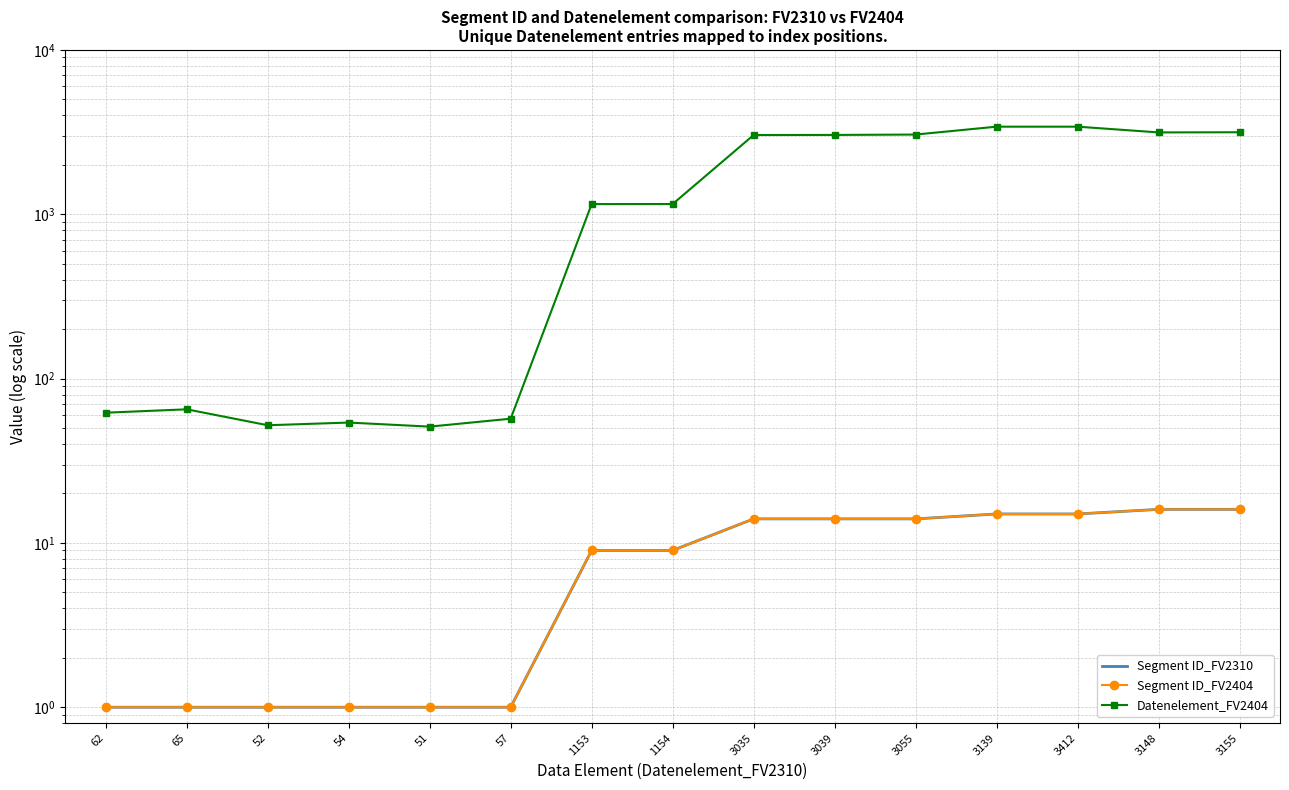

Which series changed the most between 51 and 1154?

Datenelement_FV2404